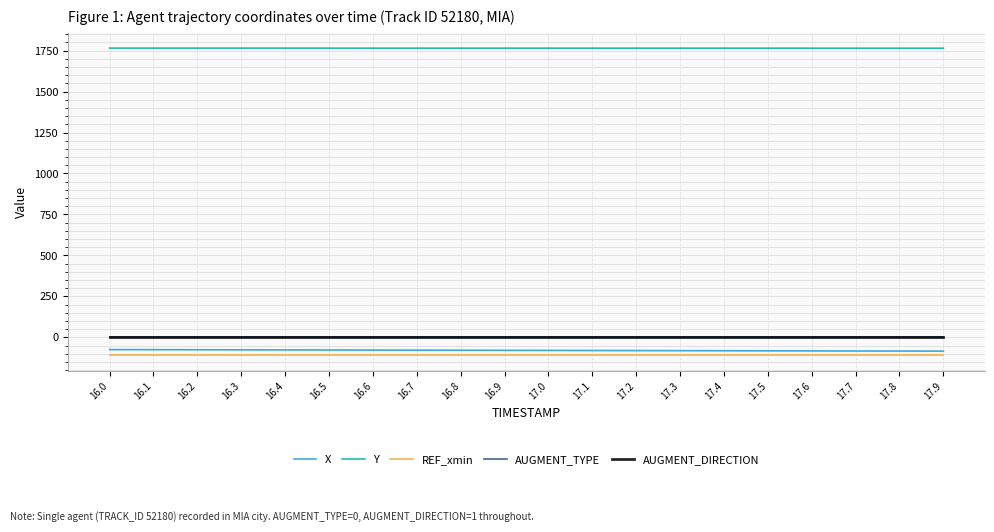

True or false: AUGMENT_DIRECTION and AUGMENT_TYPE cross at least once.

False